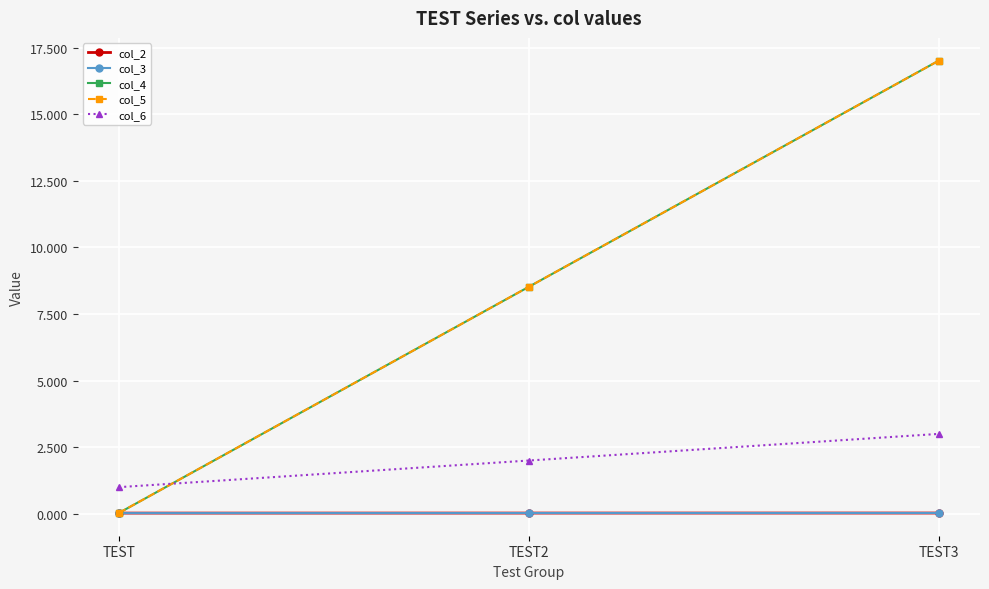

How many categories are shown in the chart?

3